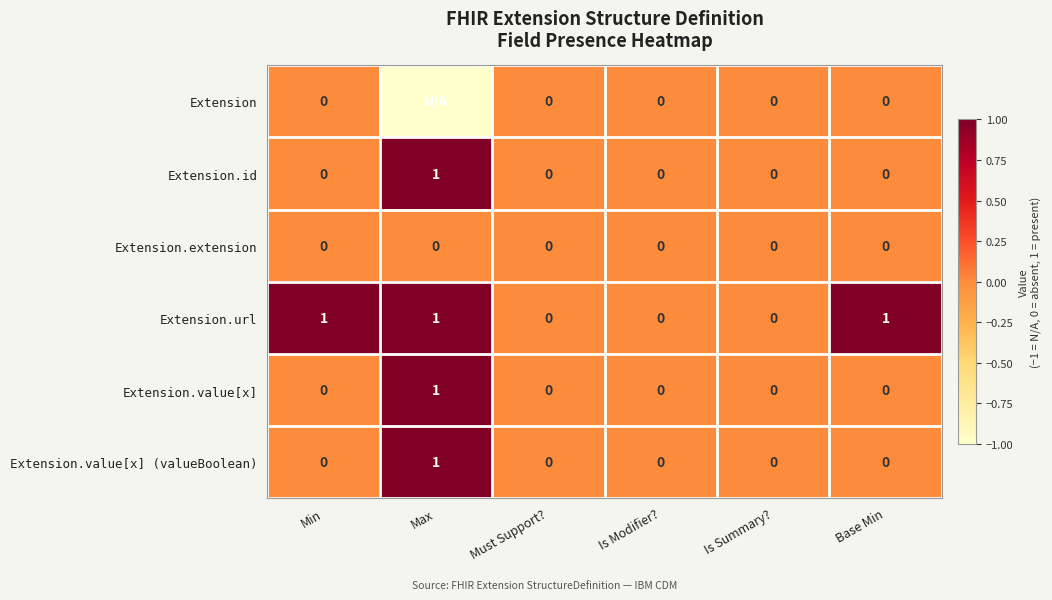

The value of Extension.value[x] at Must Support? is 0. True or false?

True